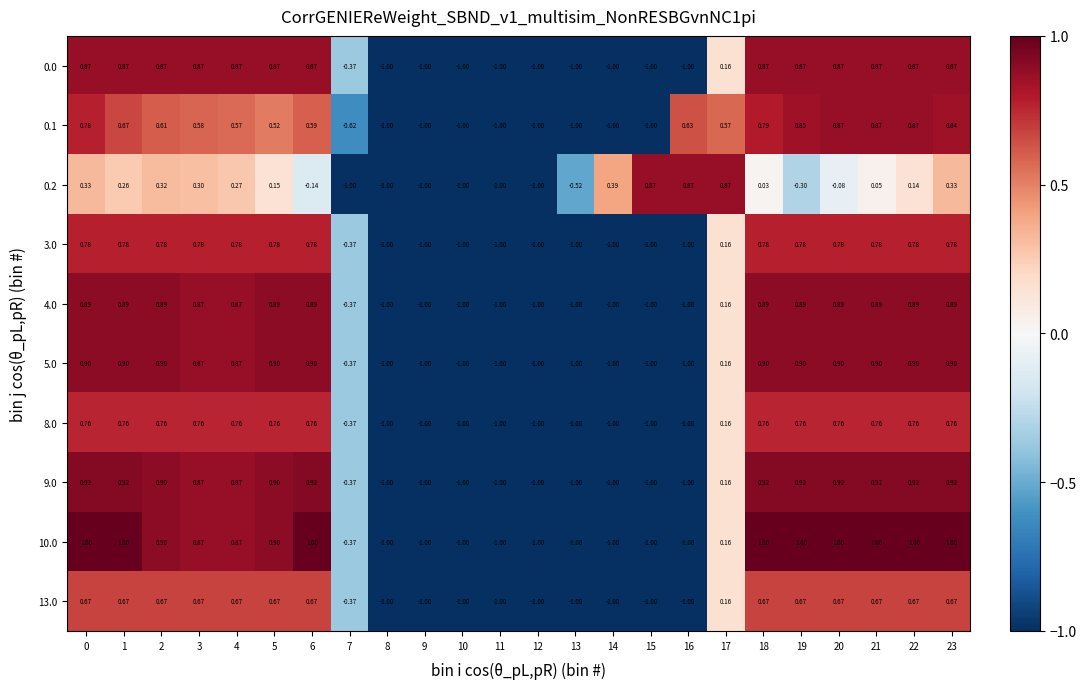

Is the value of 13.0 at 0 greater than the value of 9.0 at 16?

Yes